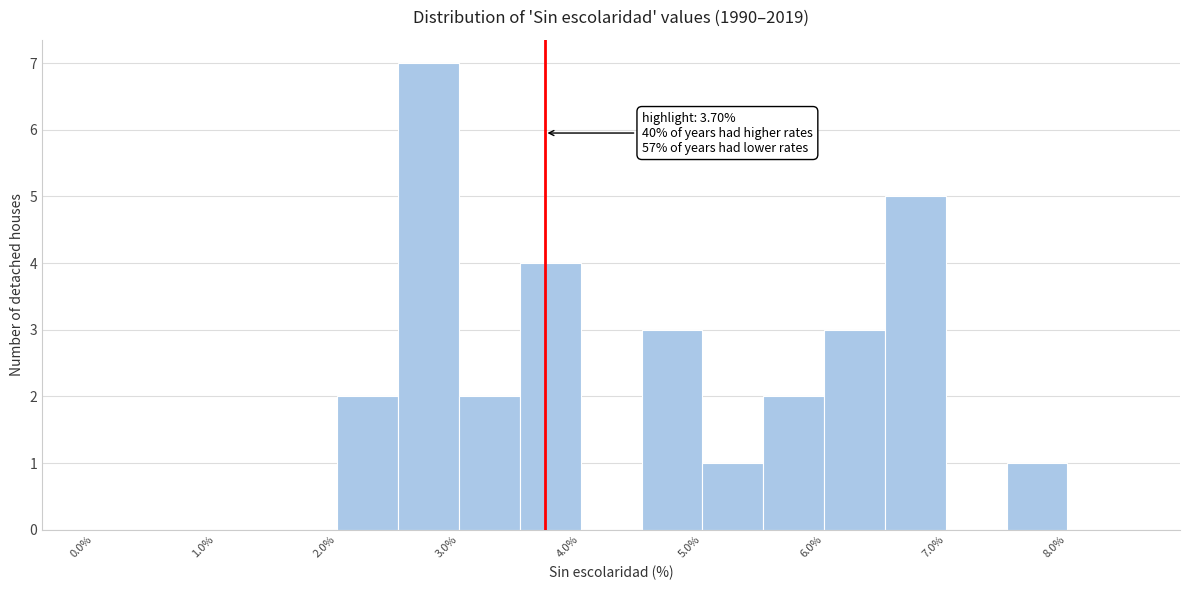

Over which range of the x-axis is the bar tallest?

2.5 to 3.0